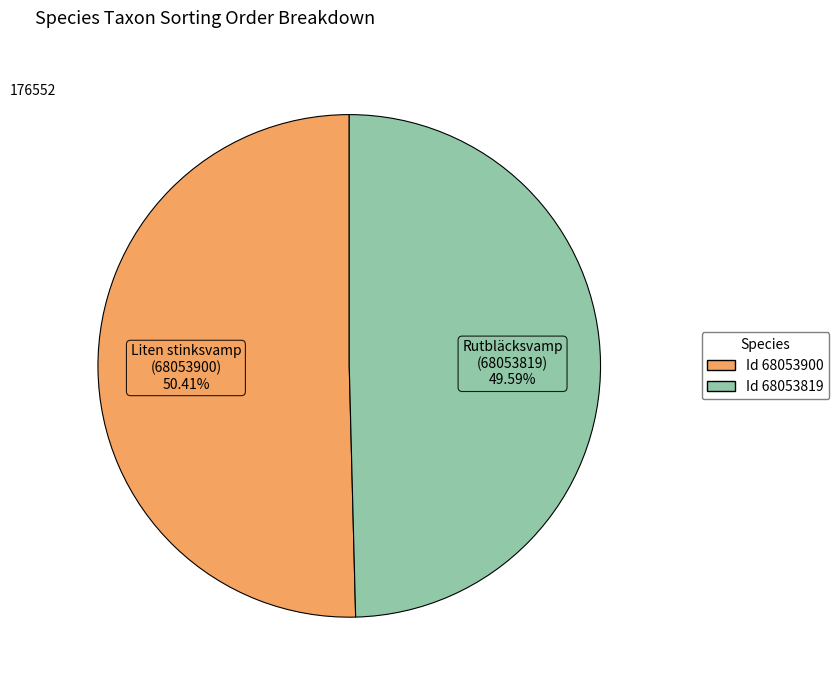

How many segments does this pie chart have?

2